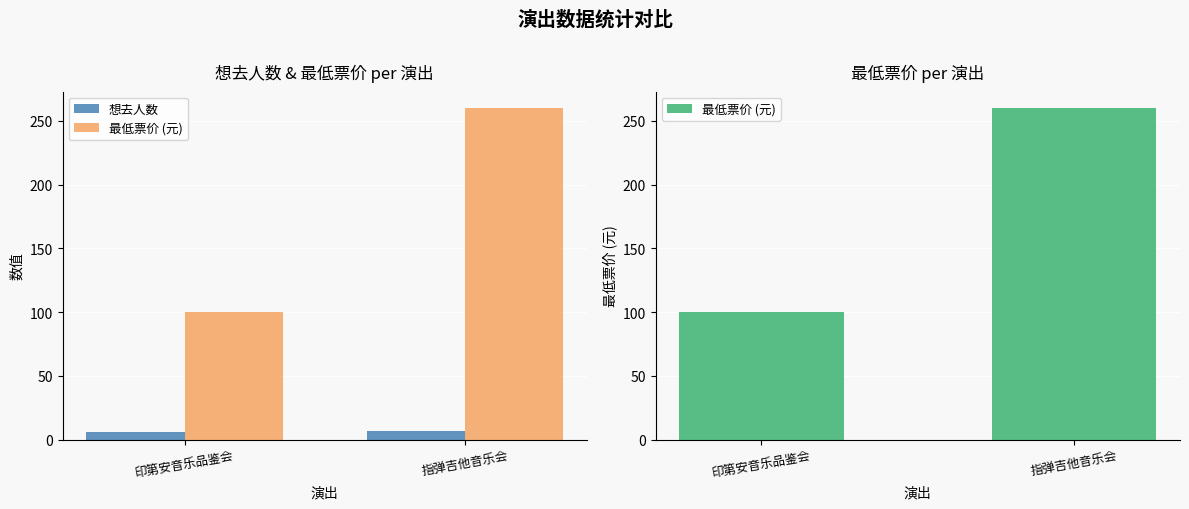

What is the difference between the maximum and minimum values in the 想去人数 series?

1